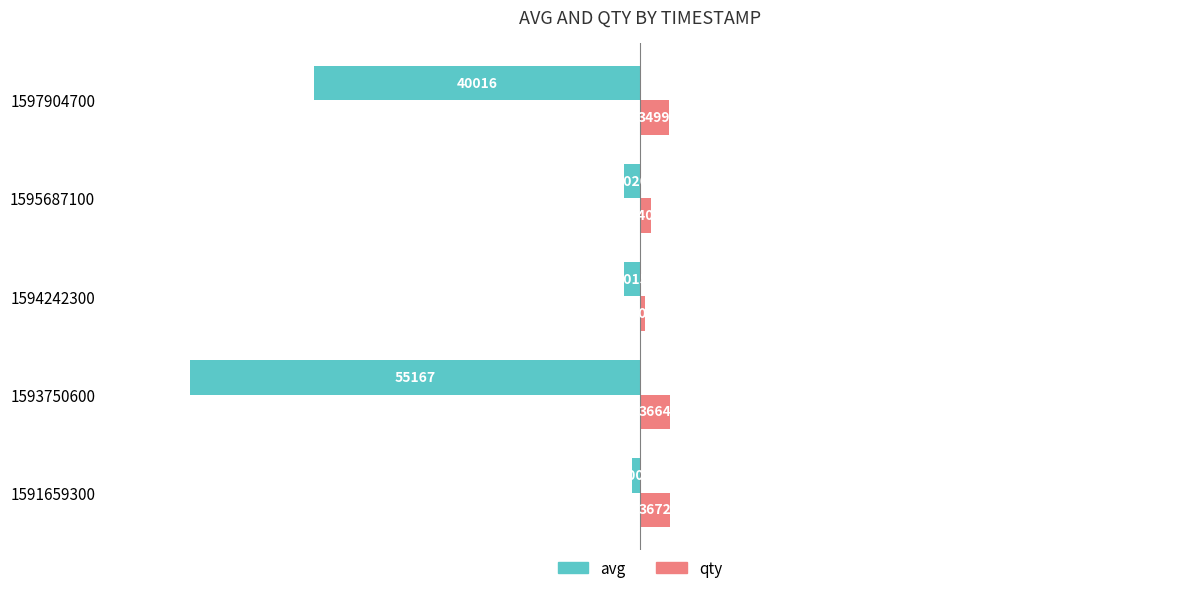

Read the avg value at 1593750600.

-55167